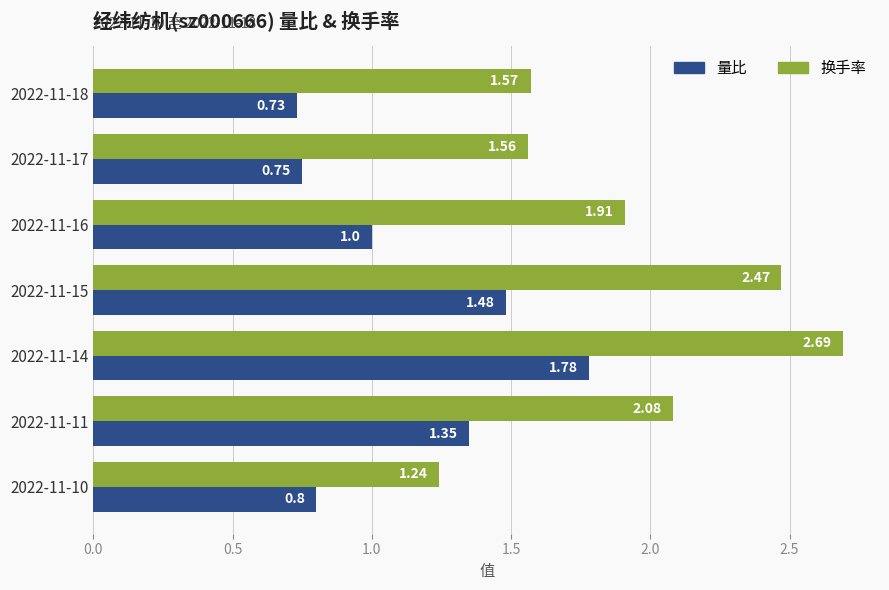

What is the total value across all series at 2022-11-17?

2.3